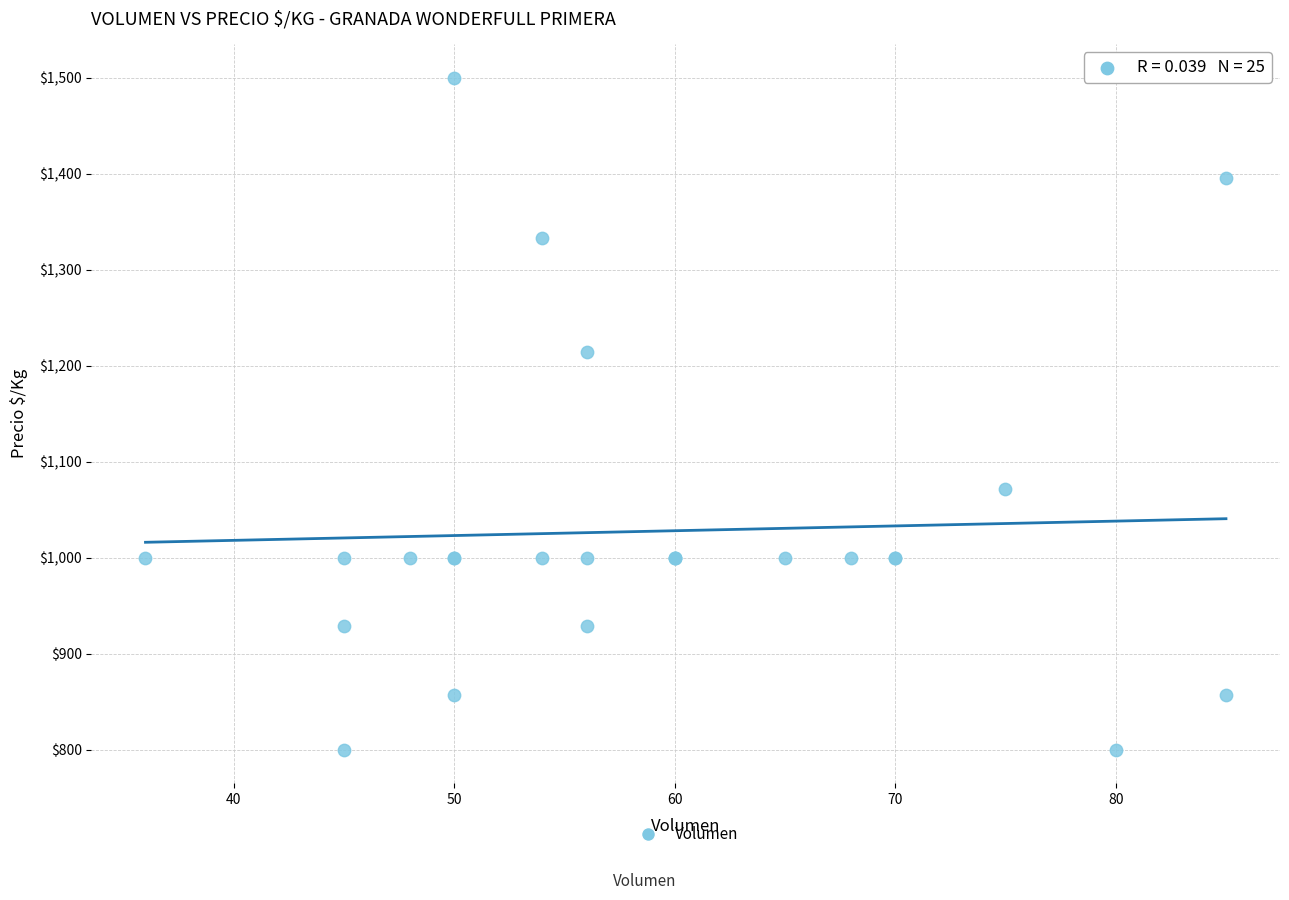

What Y value in the scatter plot is closest to 1150?

1214